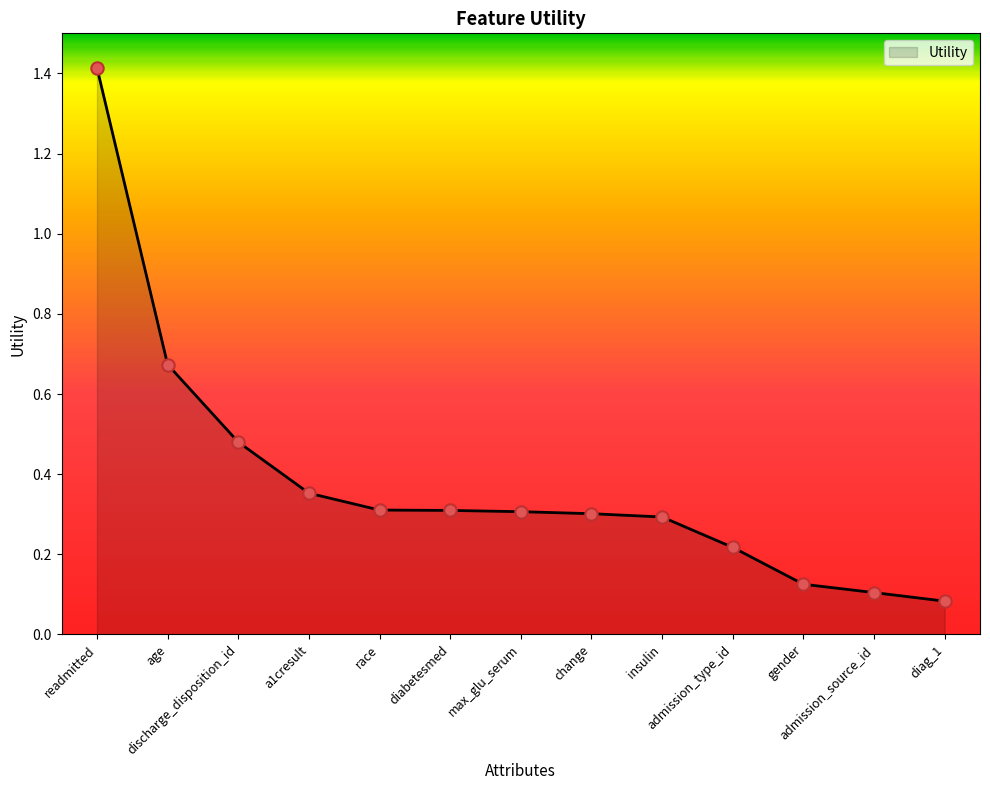

Between admission_type_id and age, which is larger?

age